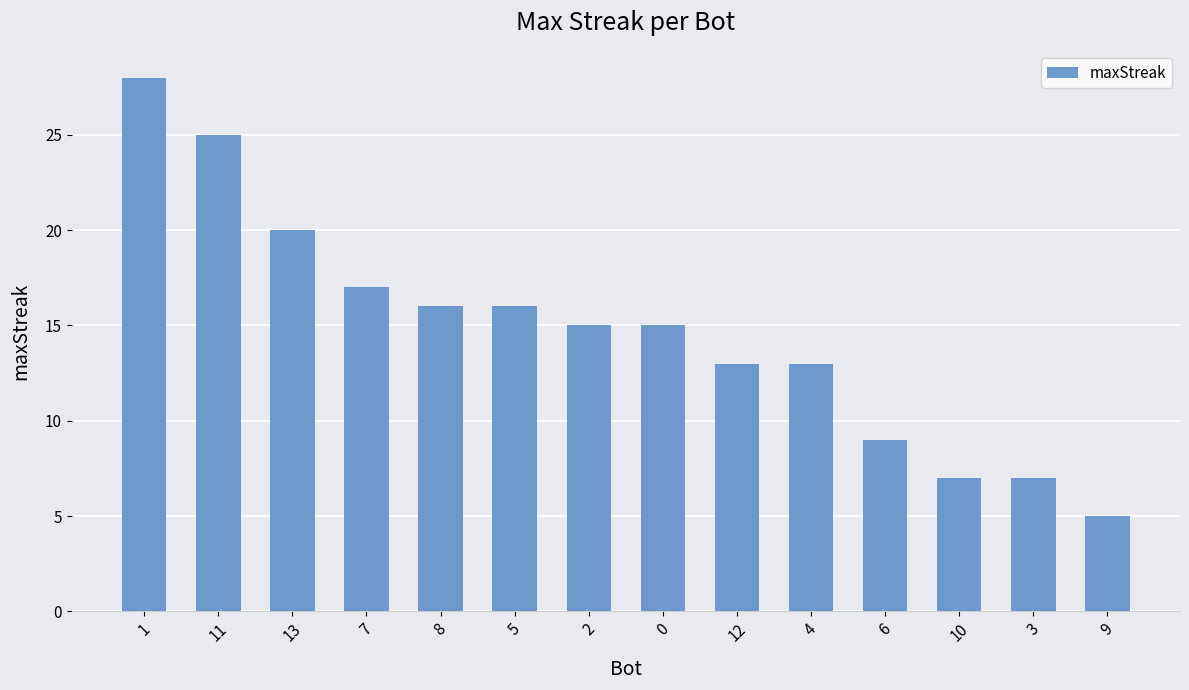

Which category has the lowest value across all series?

9